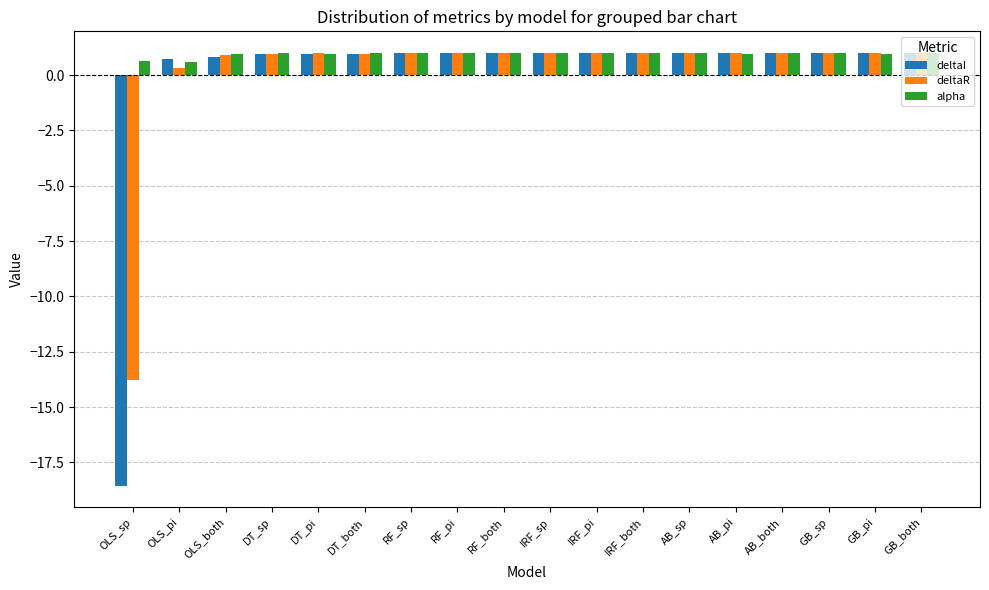

How many groups of bars are there?

18